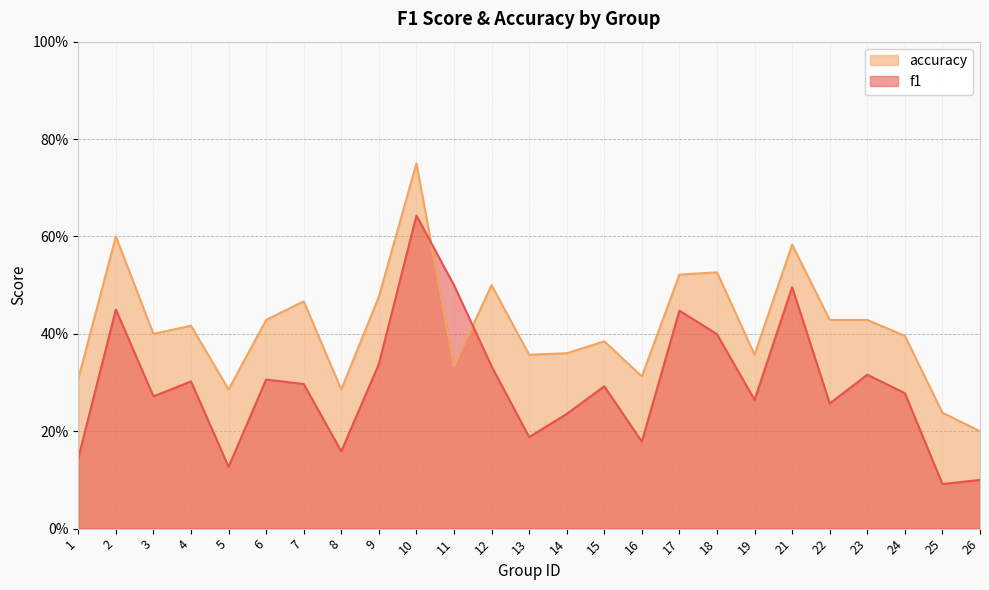

The value of accuracy at 17 is 0.5. True or false?

True